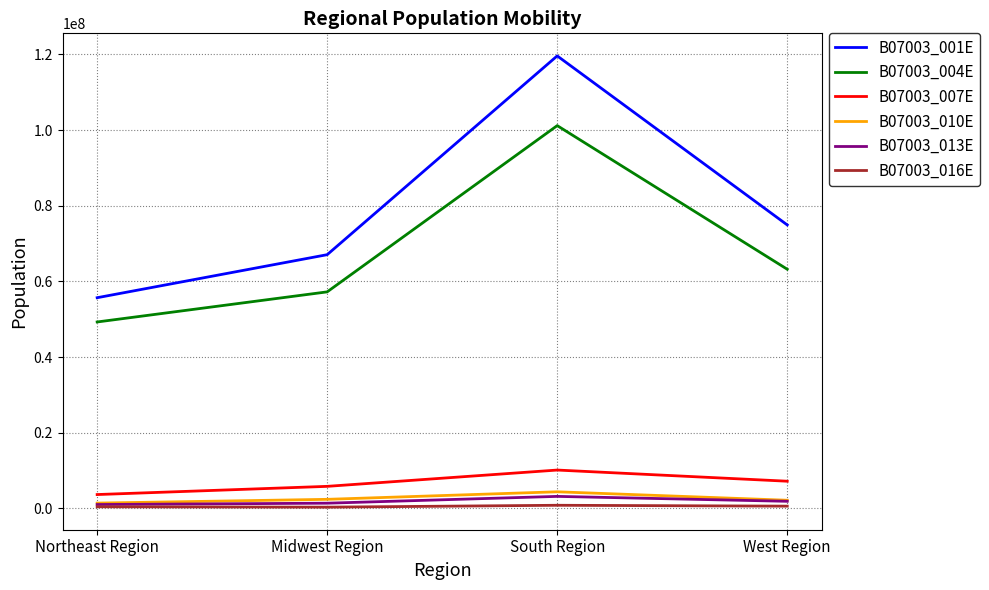

Which series has the largest range (max minus min)?

B07003_001E